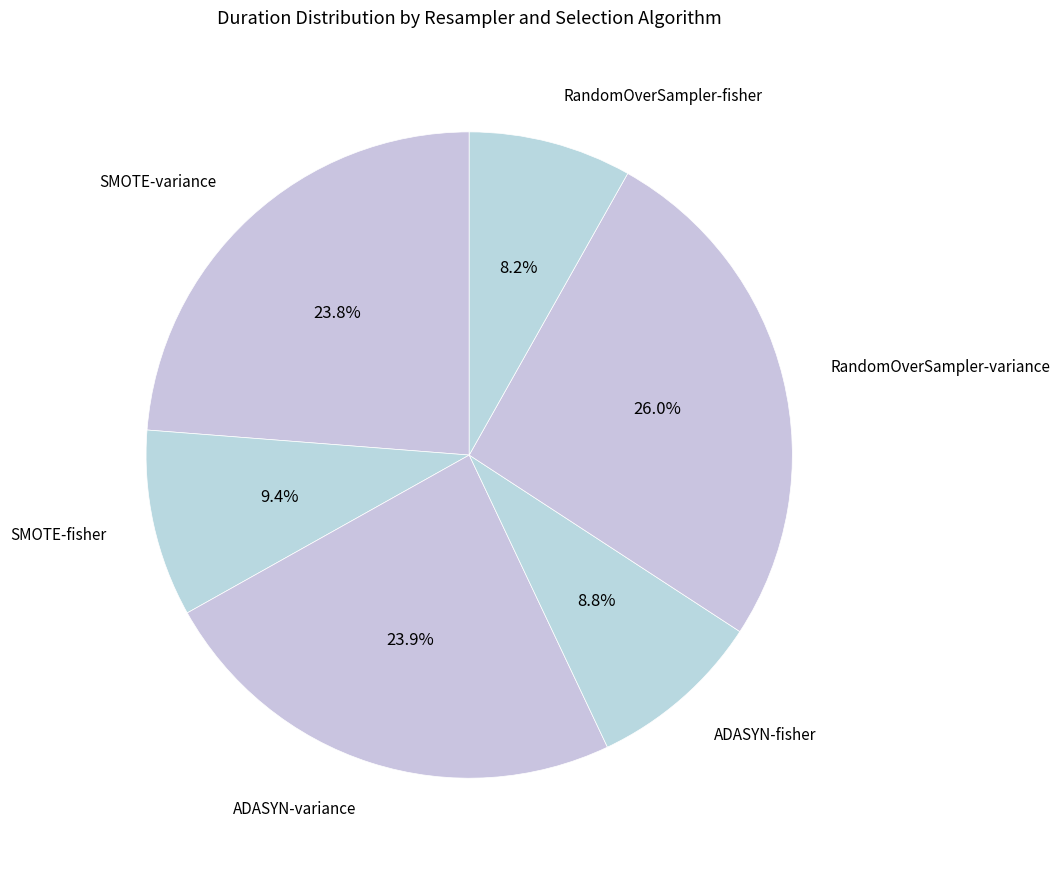

To the nearest percent, what is the difference between the largest and smallest slice percentages?

18%